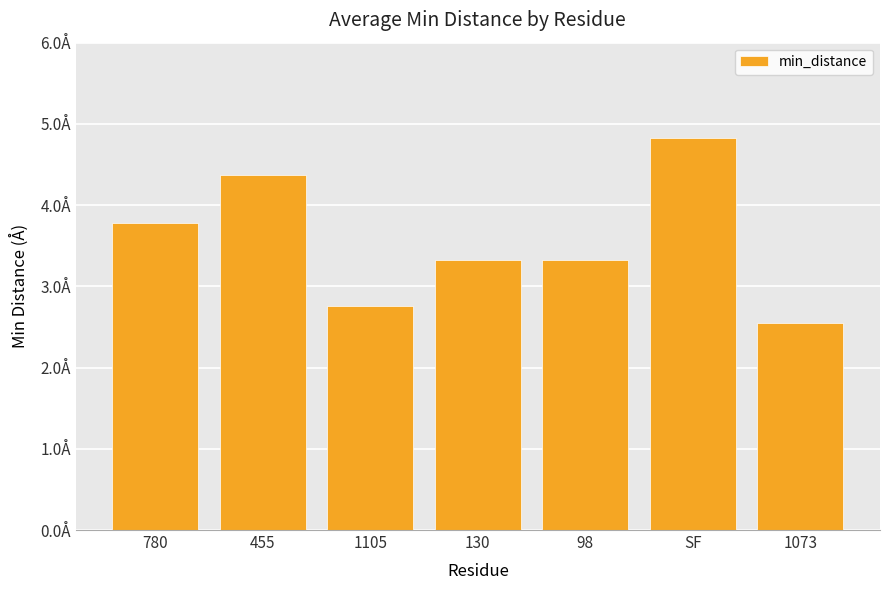

List the labels in order of value, largest first.

SF, 455, 780, 98, 130, 1105, 1073